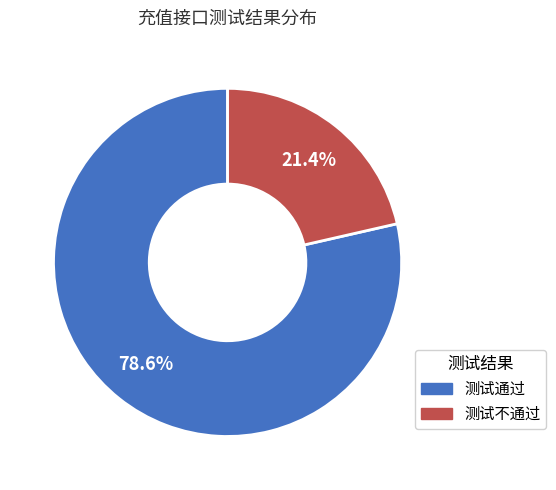

To the nearest percent, what percentage of the pie is 测试通过?

79%